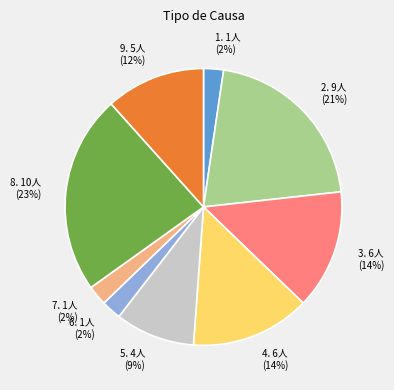

To the nearest percent, what is the difference between the largest and smallest slice percentages?

21%